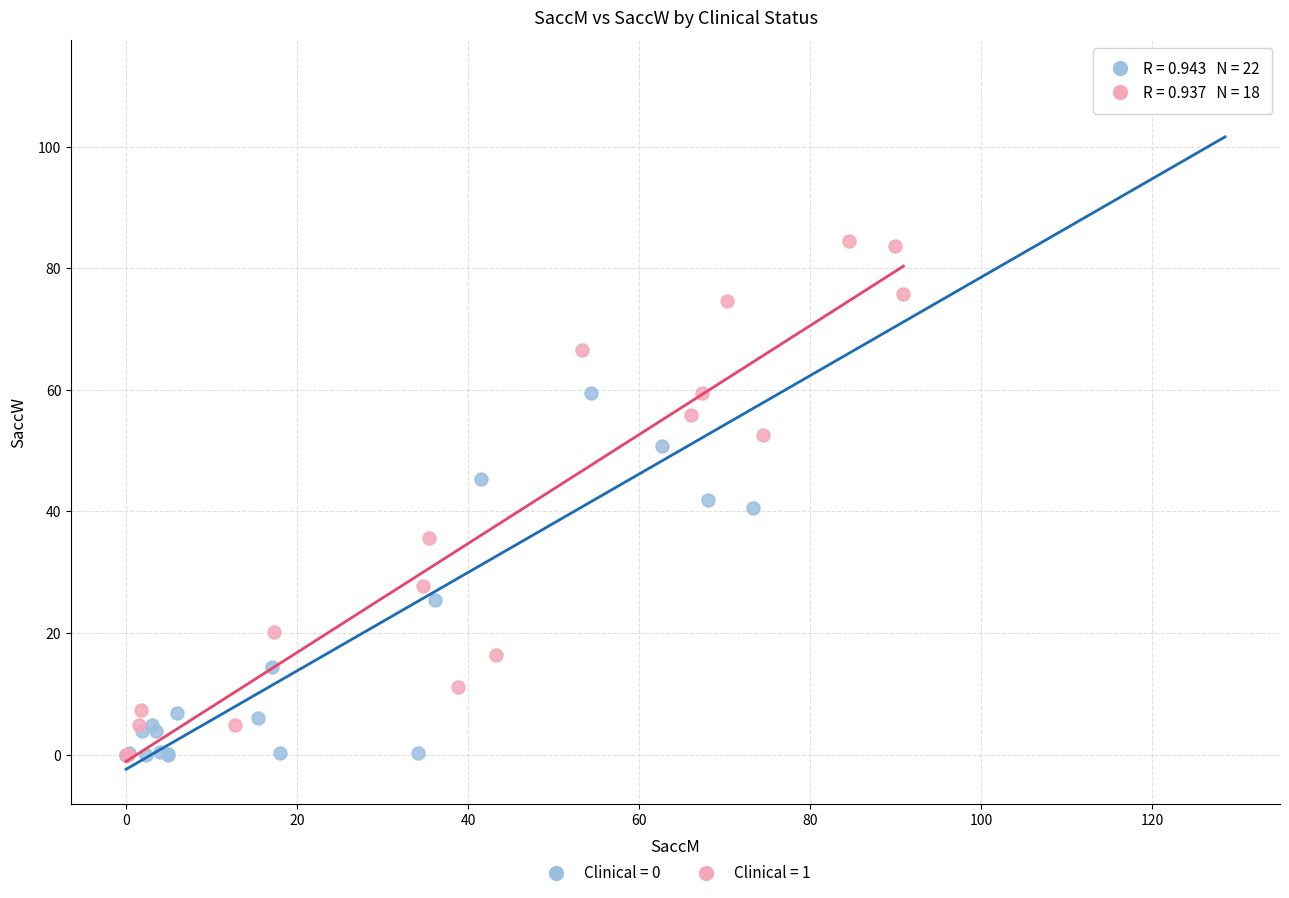

Which series has the widest spread of Y values?

Clinical = 0